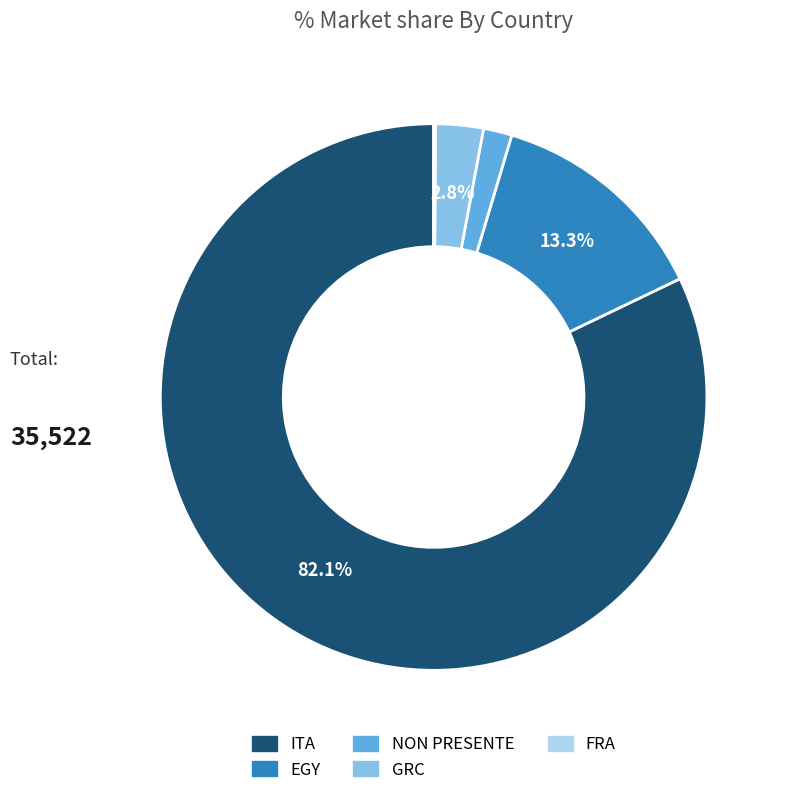

Which slice is the largest?

ITA